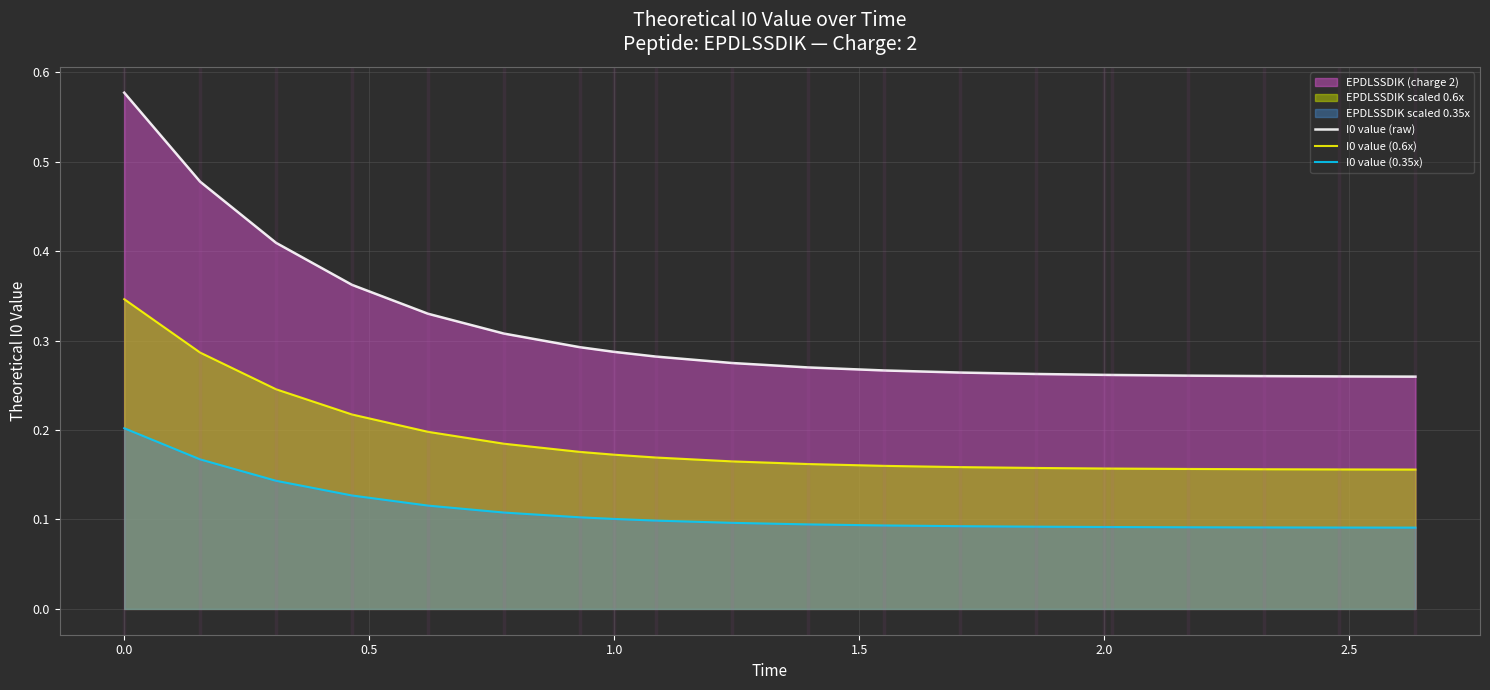

What is the smallest value displayed?

0.1